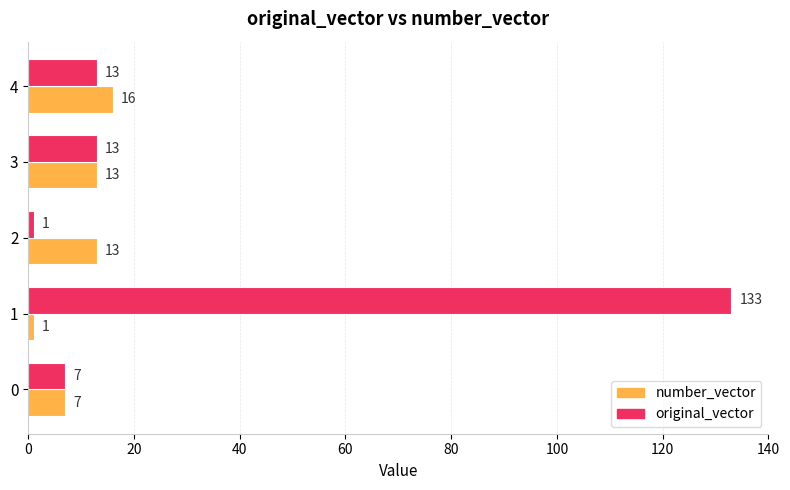

How many data points in original_vector are less than 13?

2